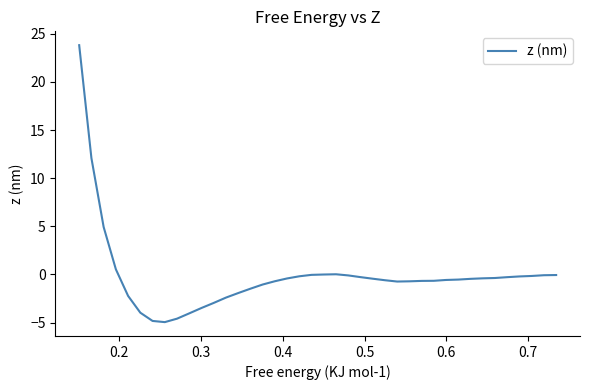

What is the smallest value displayed?

-5.0